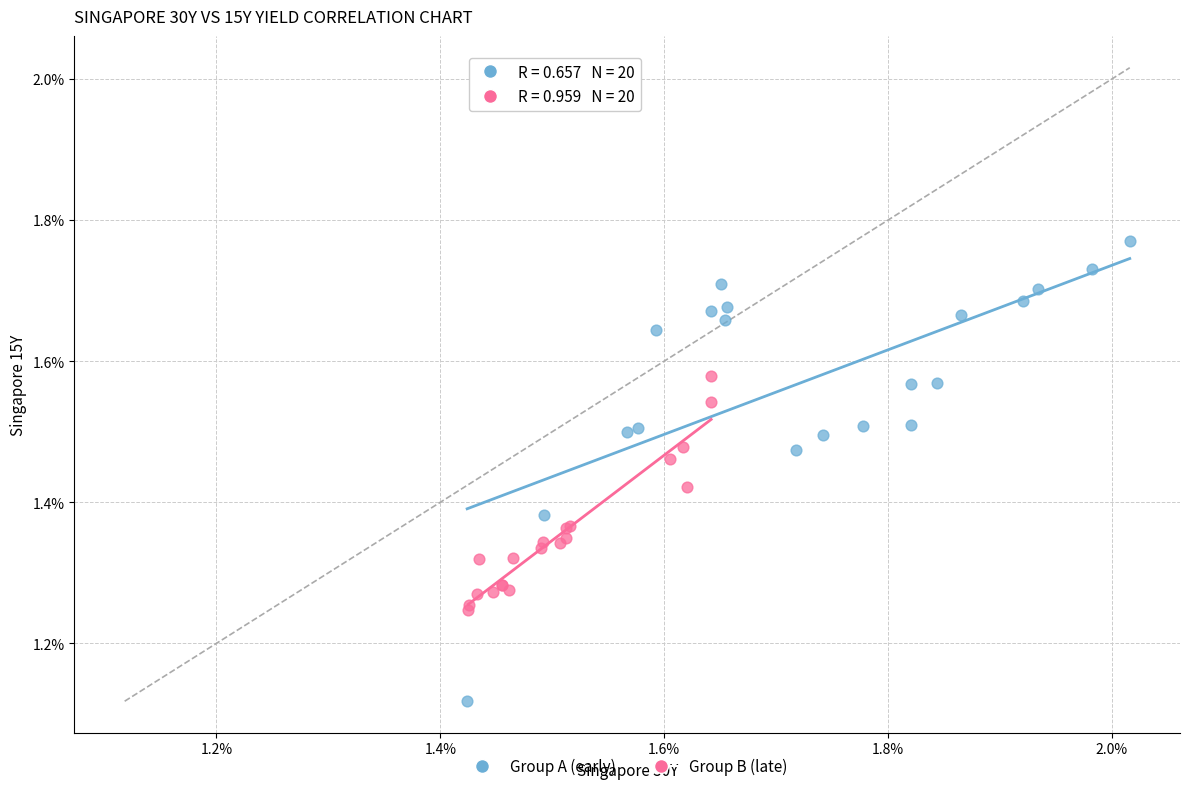

Which series reaches the maximum Y coordinate?

Group A (early)